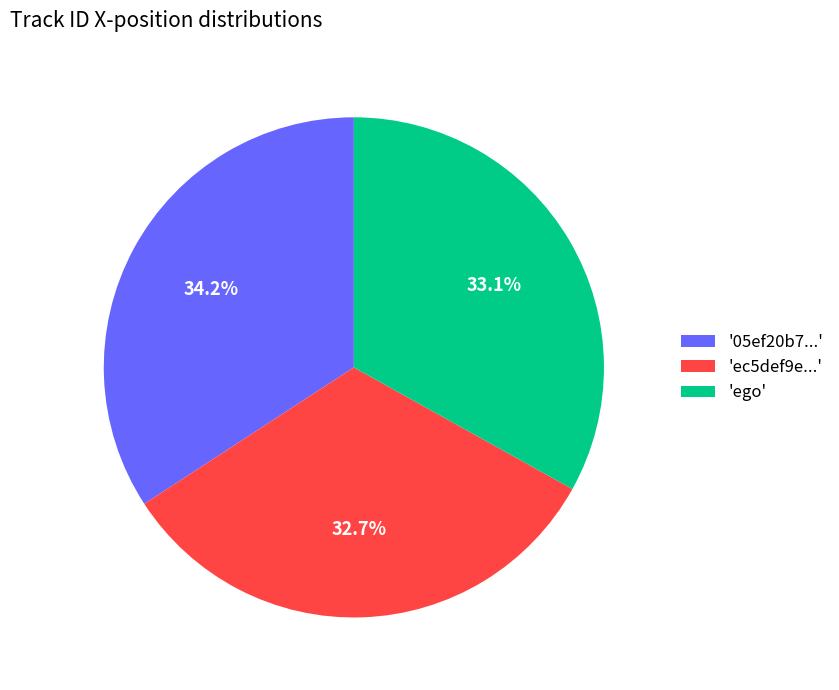

Count the number of slices in the pie.

3